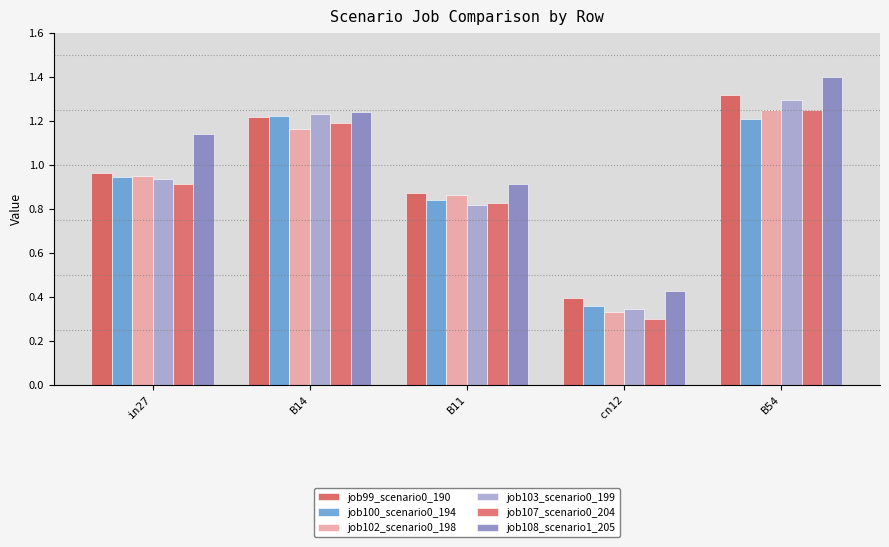

Which series has the widest spread of values?

job108_scenario1_205